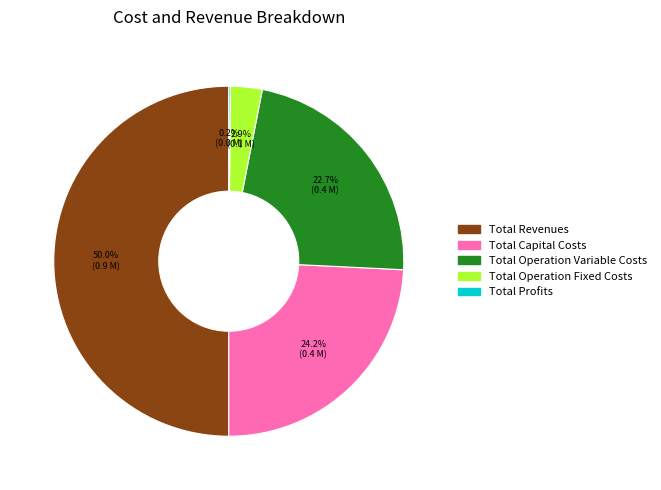

Does Total Operation Variable Costs account for over 50% of the chart?

No